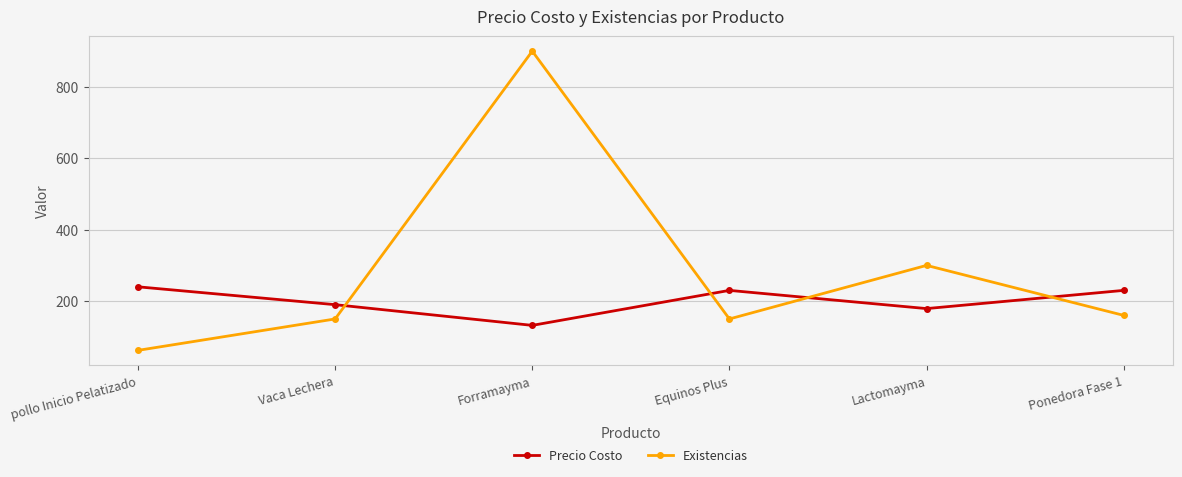

What is the difference between the maximum and minimum values in the Precio Costo series?

108